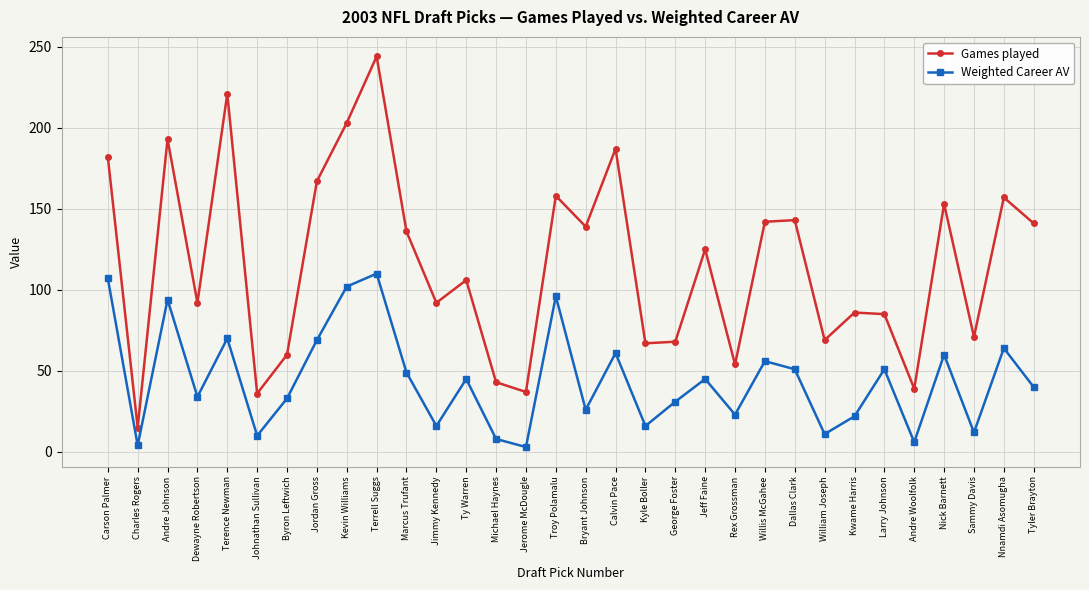

What is the label of the 27th point from the left?

Larry Johnson